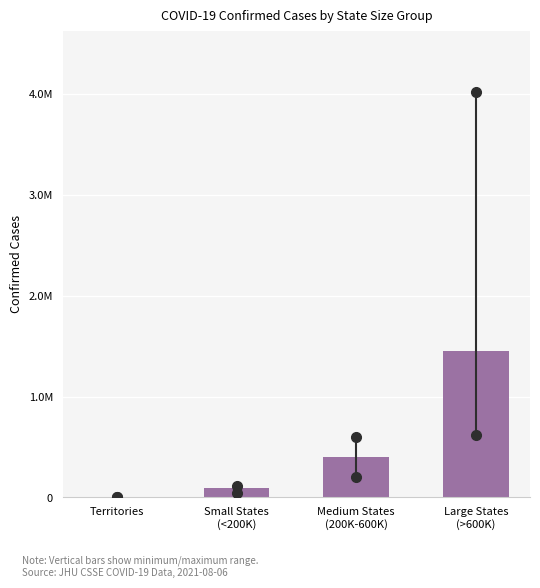

Are the bars horizontal?

No